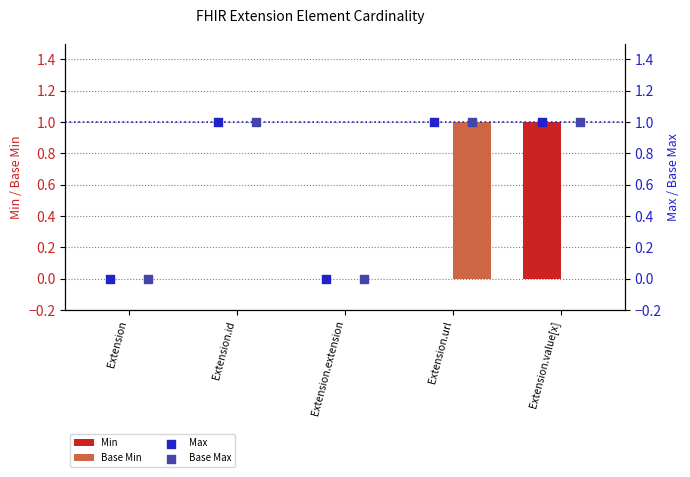

The Base Min series shows -1 at Extension.value[x]. True or false?

False